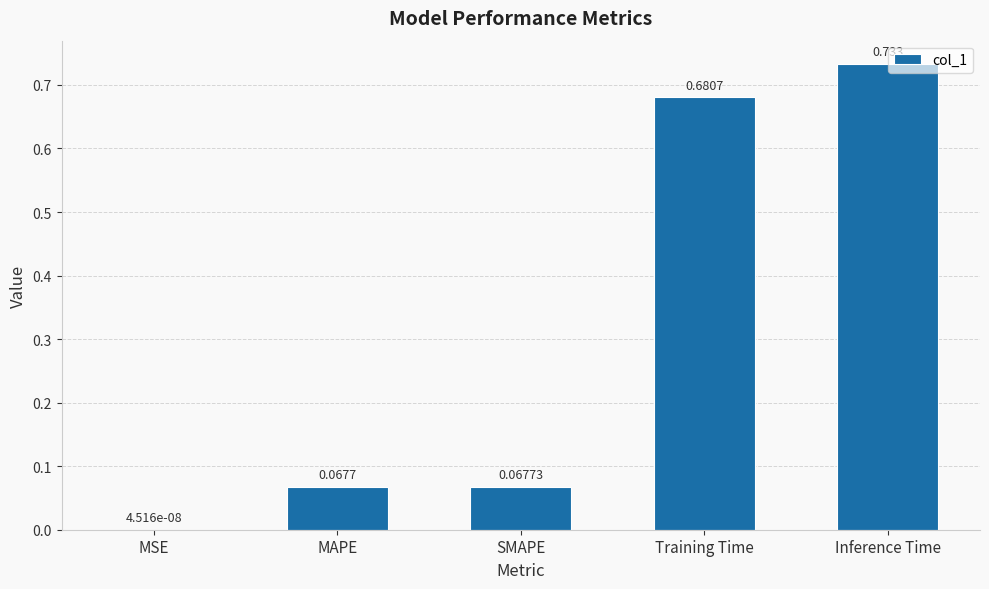

At which label is the value closest to 0?

MSE